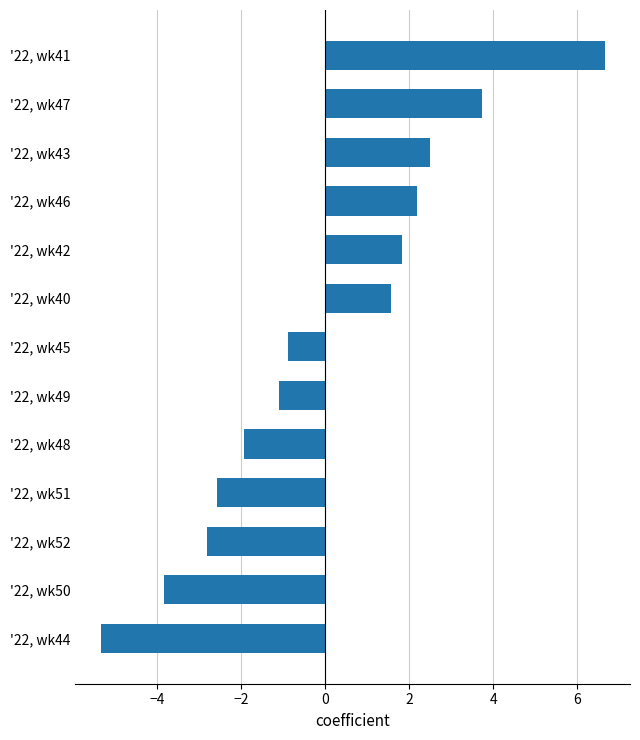

Are the bars horizontal?

Yes